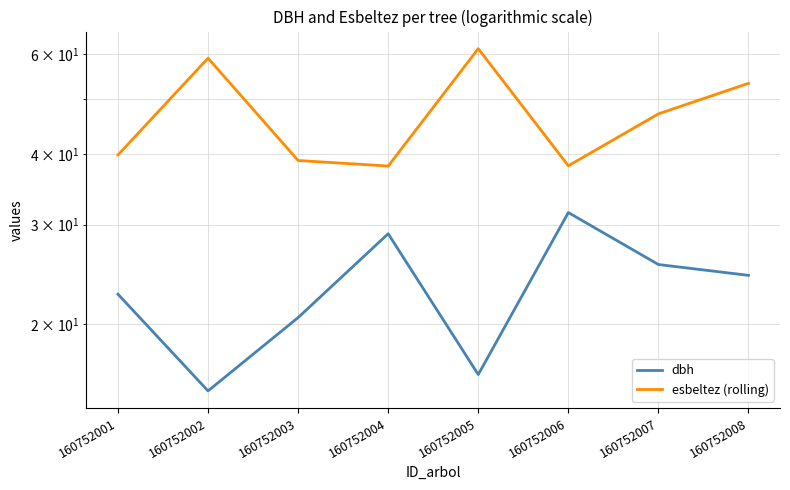

What is the greatest value displayed?

61.4